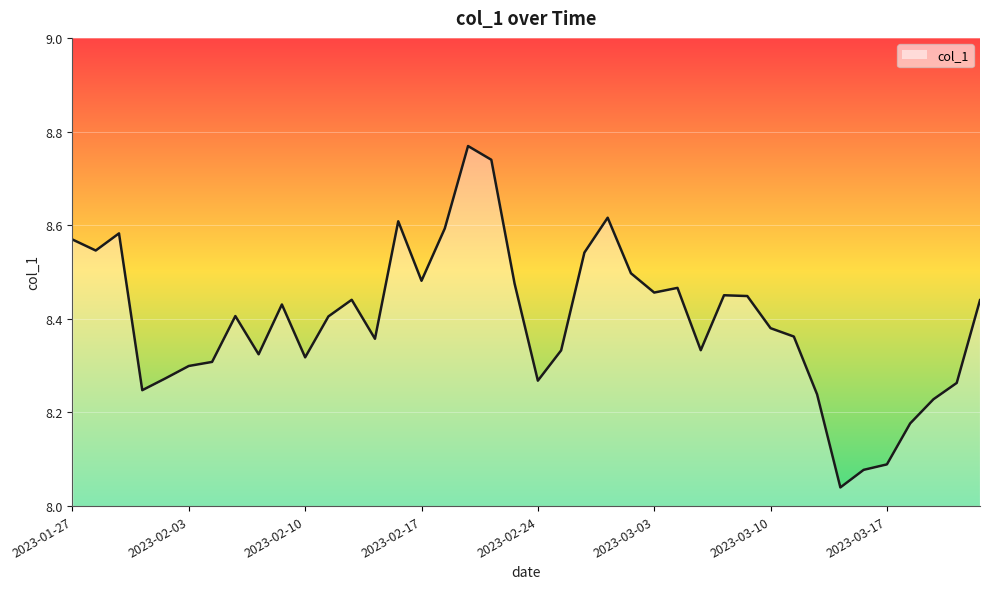

Does the chart have visible grid lines?

Yes